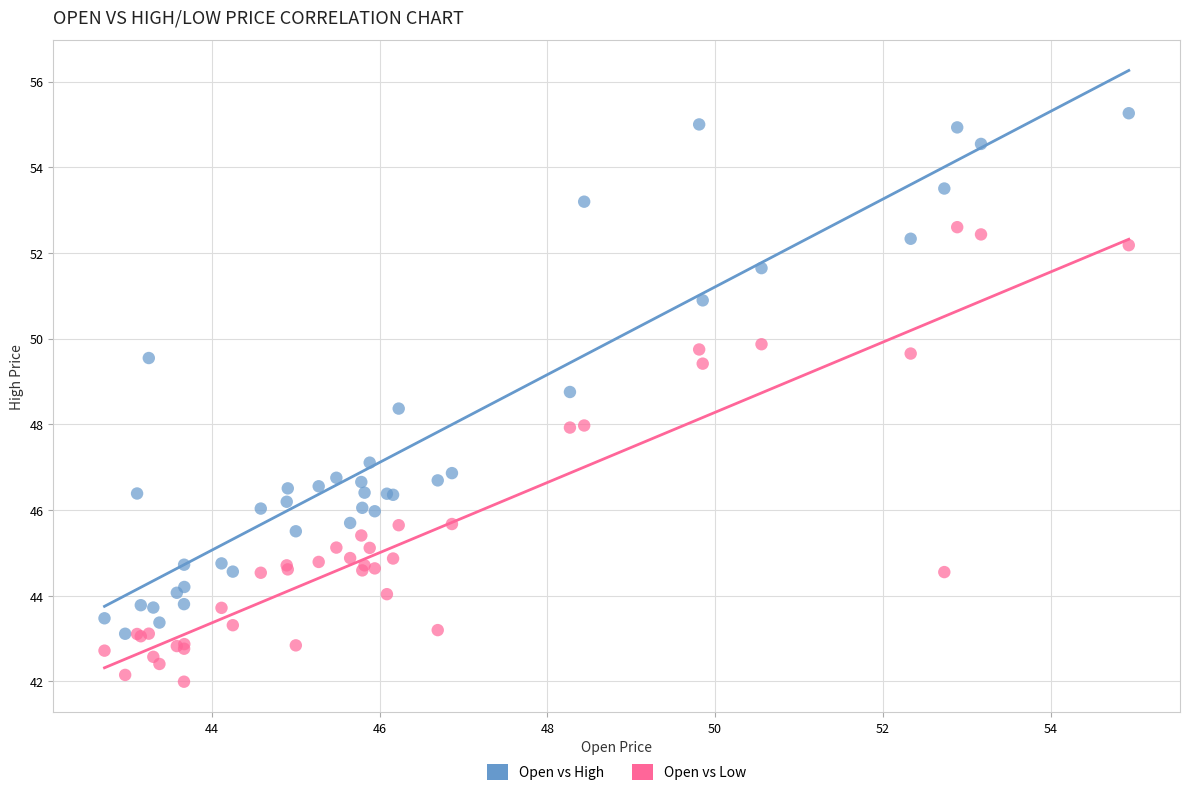

Which series reaches the maximum Y coordinate?

Open vs High